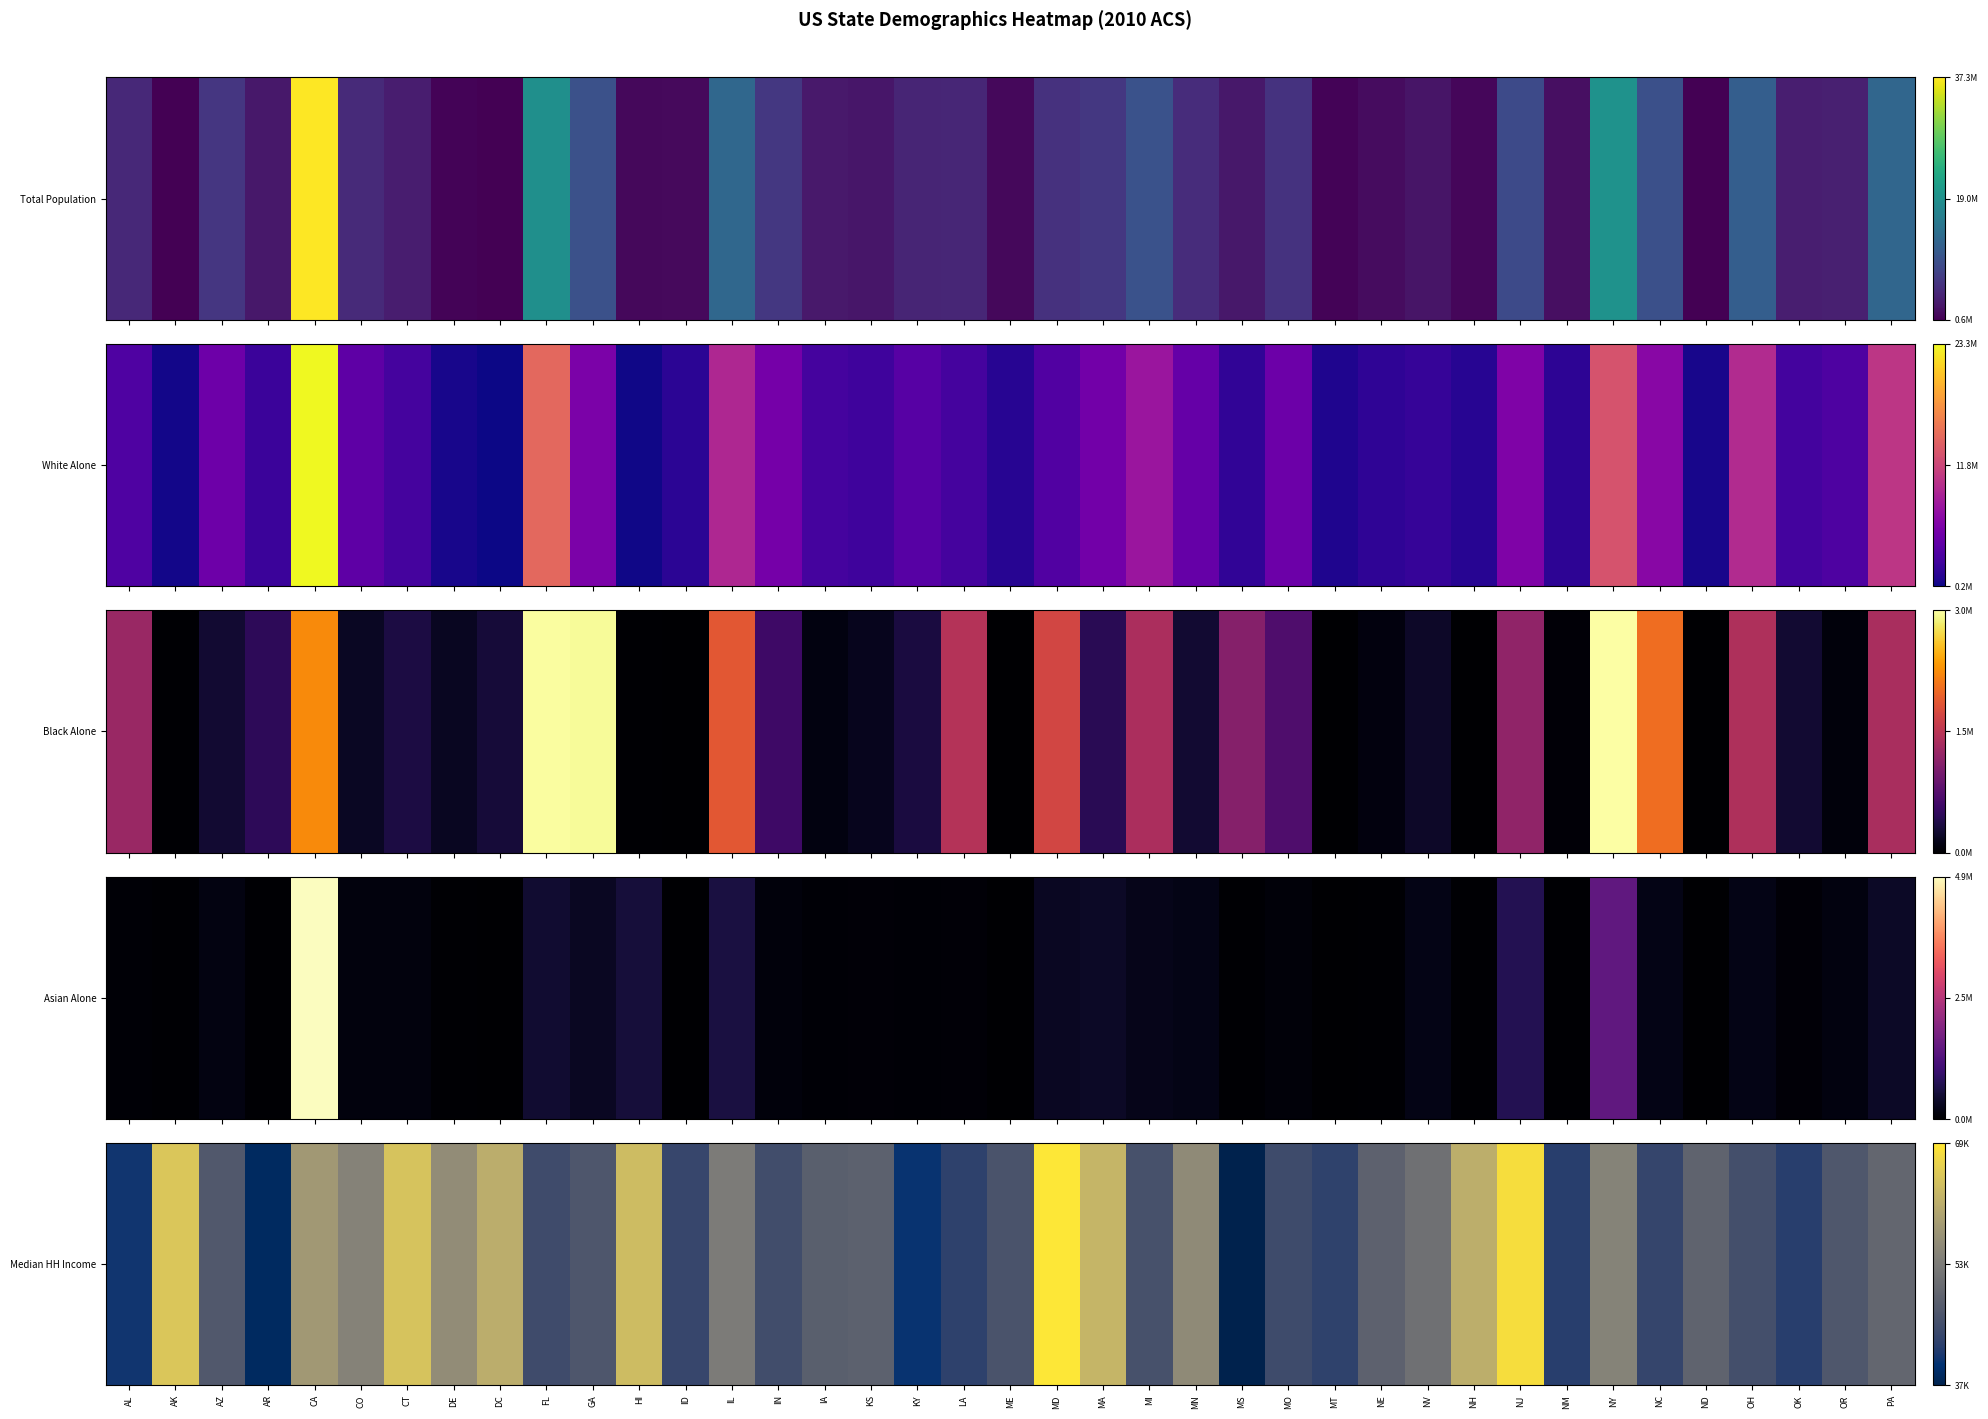

The value at MI is 45413. True or false?

True